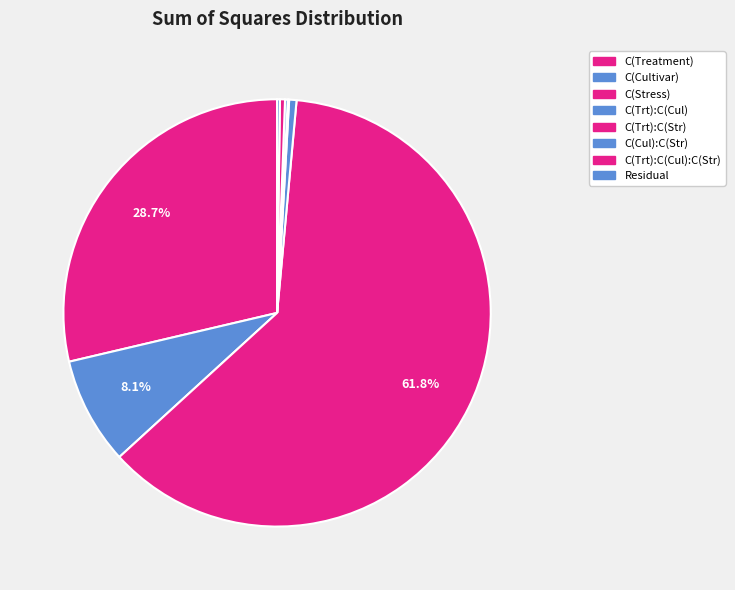

Which category has the biggest portion of the pie?

C(Stress)